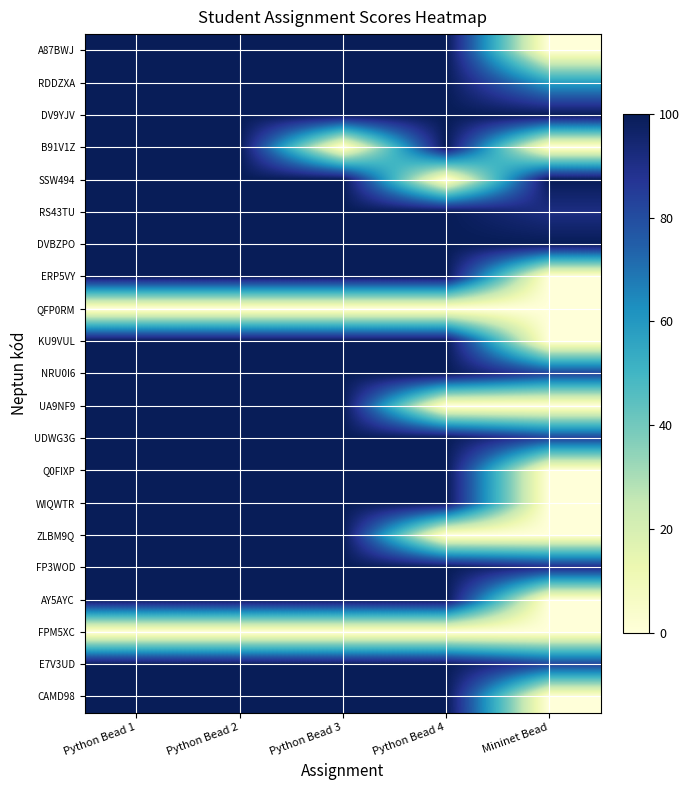

Count the number of categories in the chart.

5